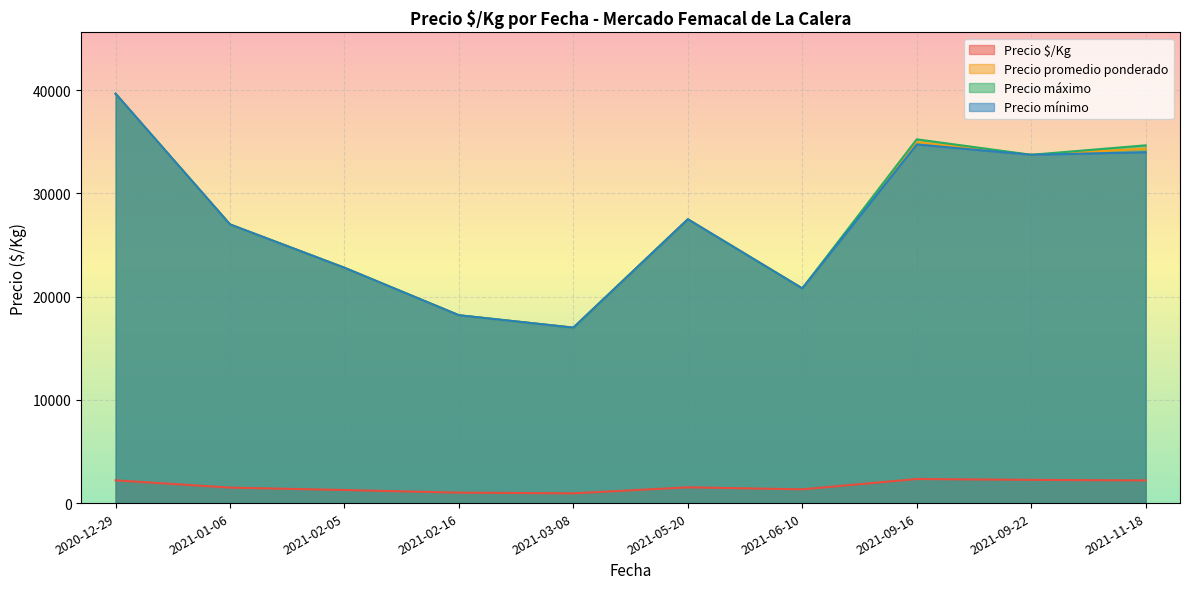

True or false: Precio $/Kg and Precio promedio ponderado intersect in this chart.

False